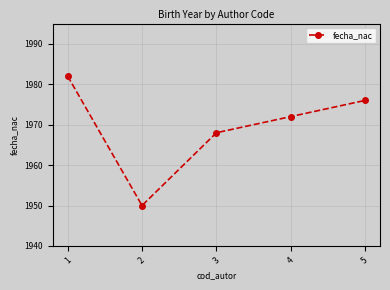

Reading right to left, transcribe all the data shown in this chart.

1976	1972	1968	1950	1982